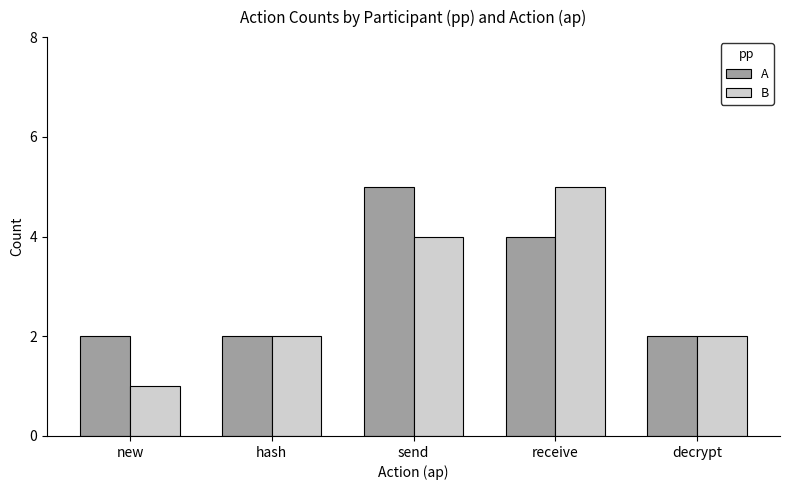

Which series changed the most between new and receive?

B